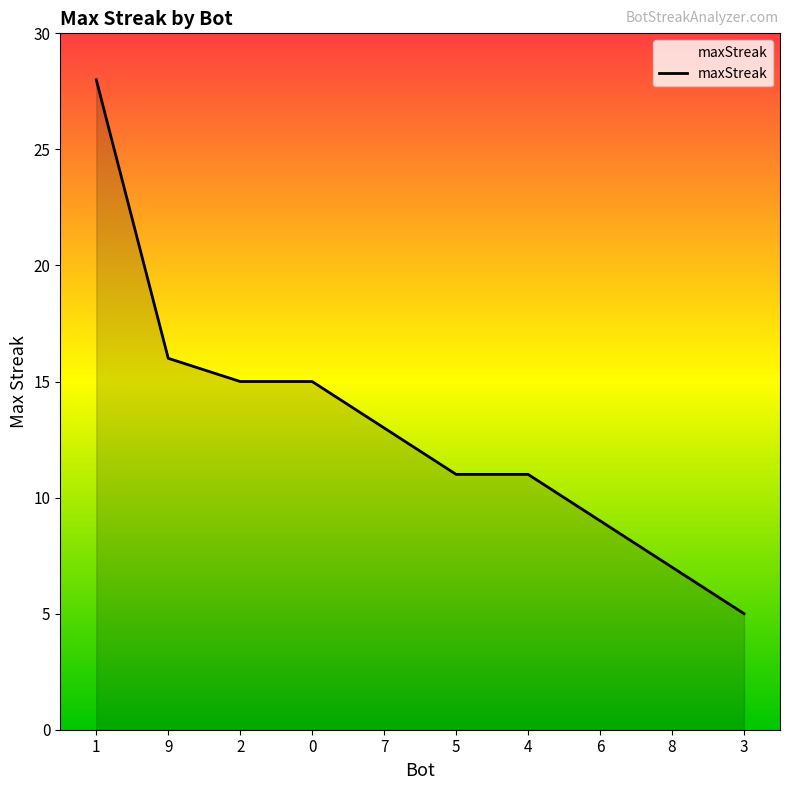

Reading left to right, what are all the values shown in this chart?

28	16	15	15	13	11	11	9	7	5